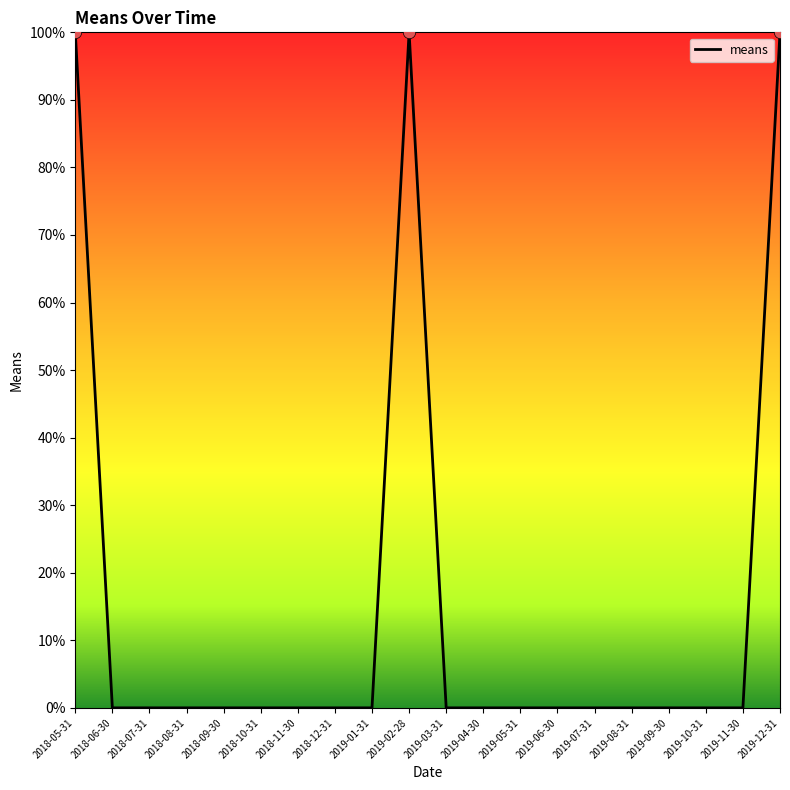

What is the change in value from 2018-05-31 to 2019-10-31?

-100